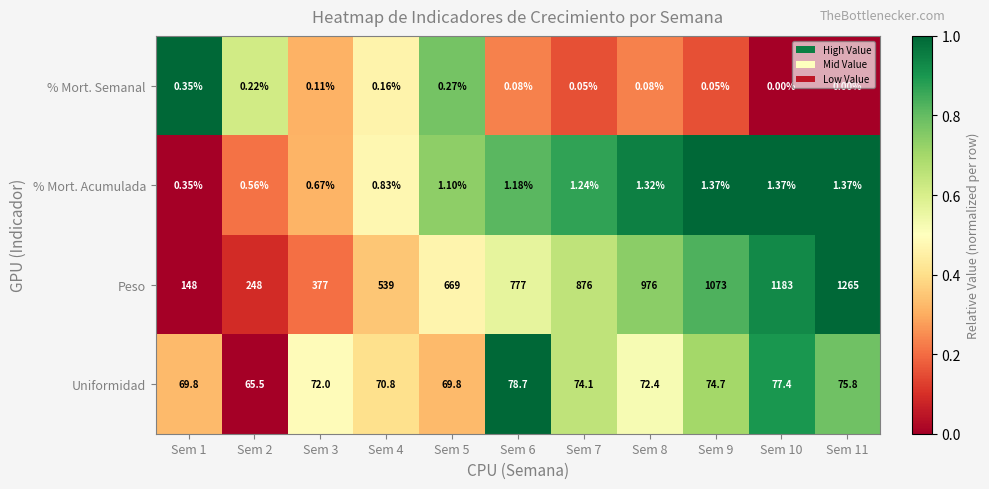

Which series has the largest total across all categories?

Peso